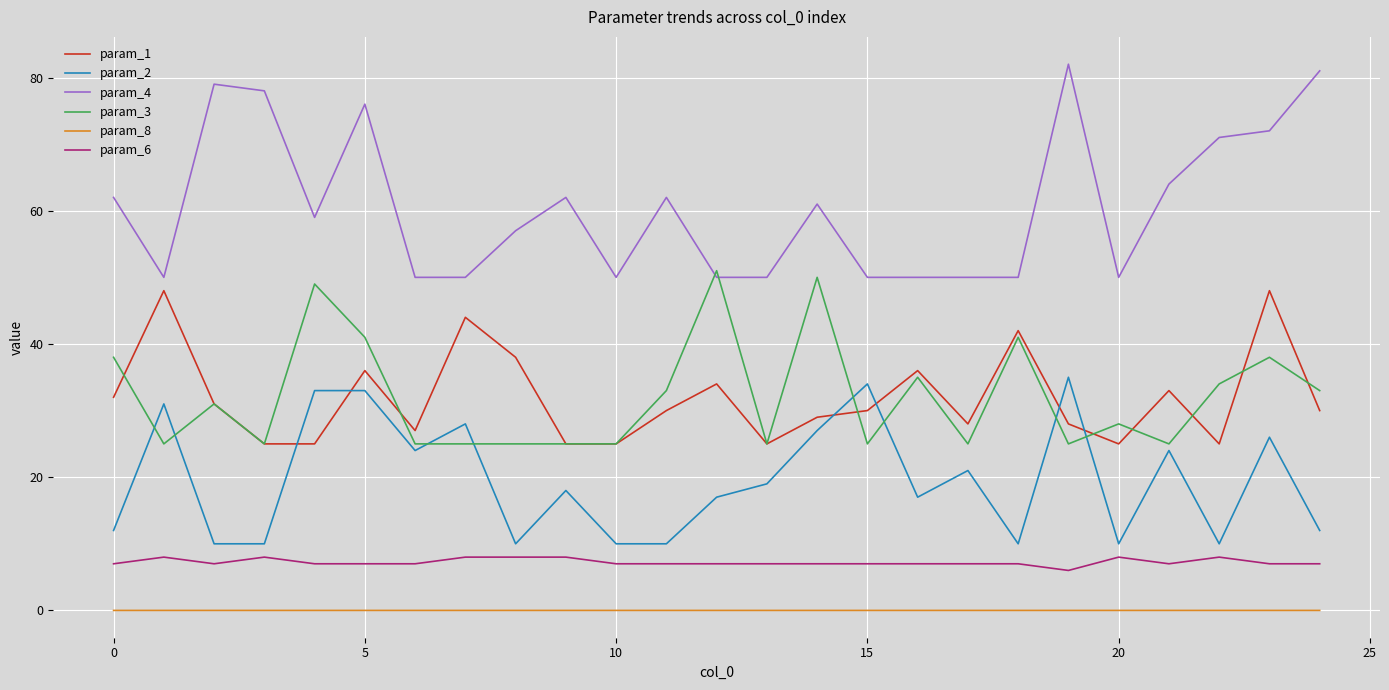

How many lines are shown in the chart?

6